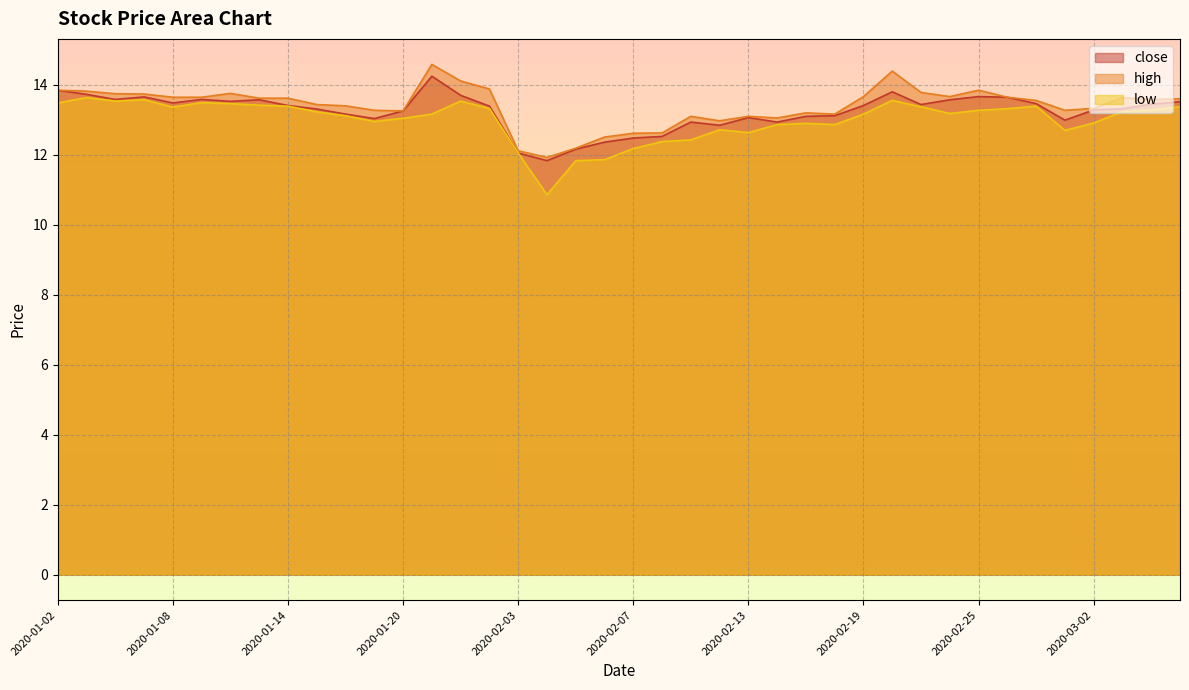

Is it true that close equals 17.8 at 2020-02-10?

False